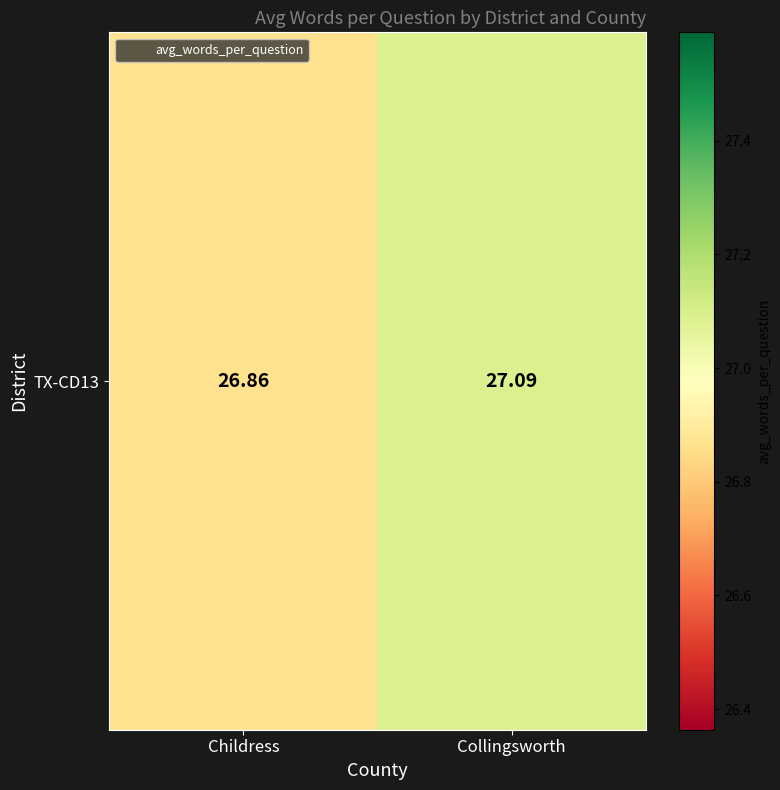

Which category has the highest value across all series?

Collingsworth